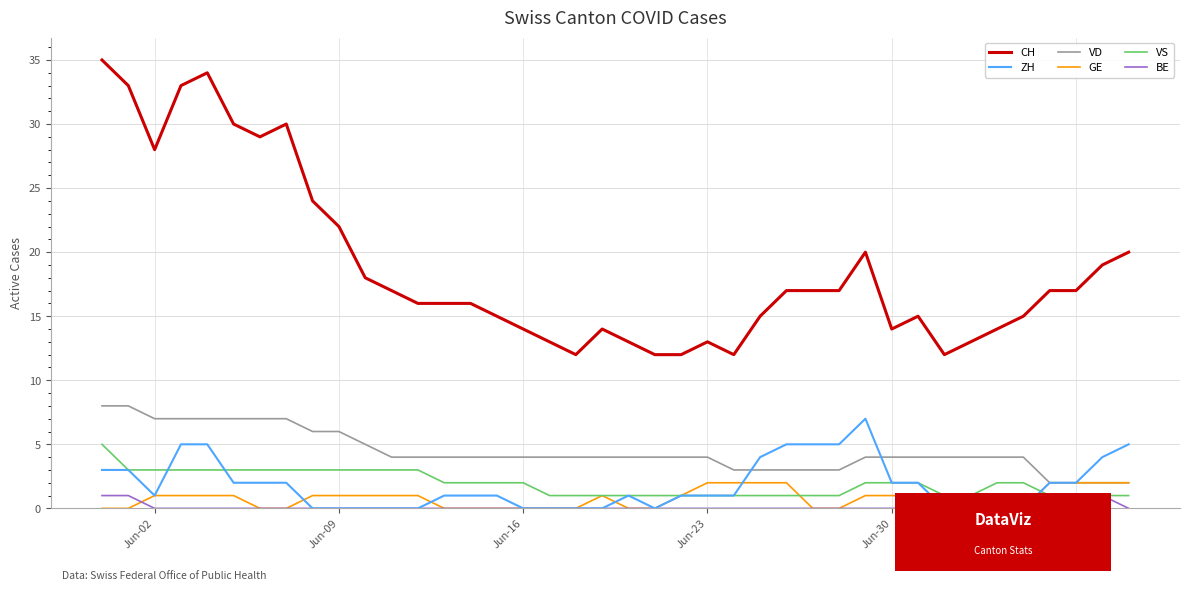

Which series has the largest total across all categories?

CH